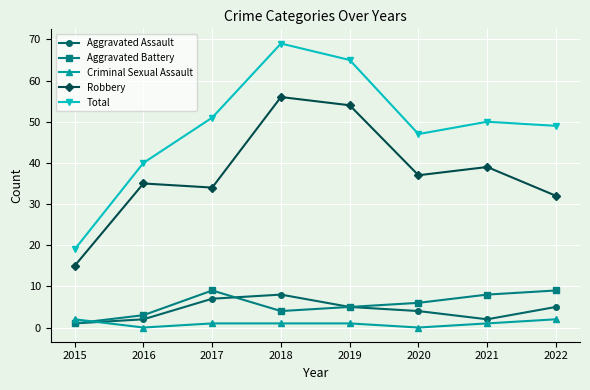

How many lines are shown in the chart?

5